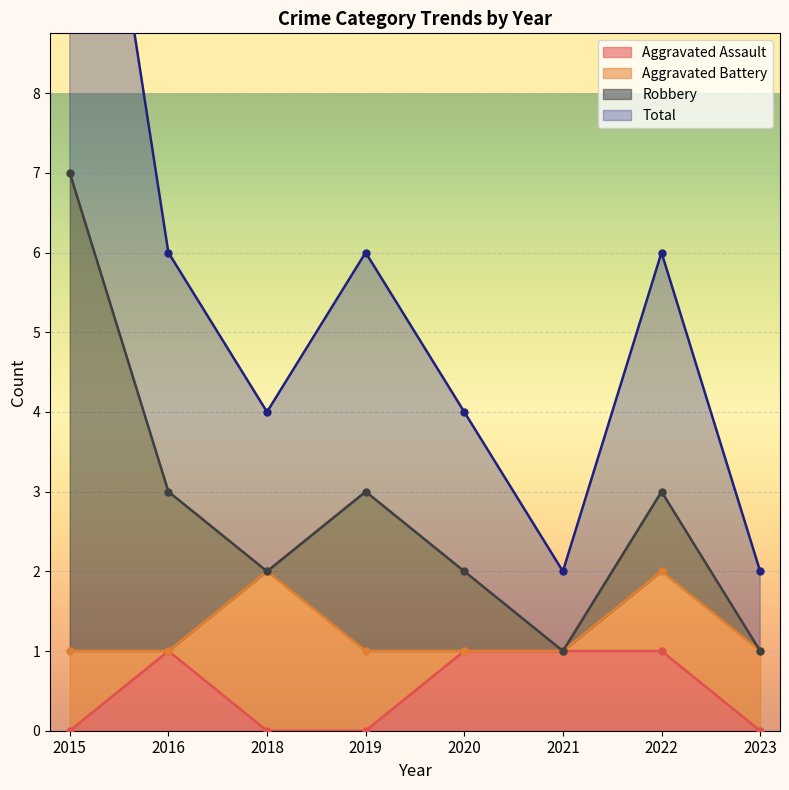

Is it true that Aggravated Assault equals 1 at 2023?

False